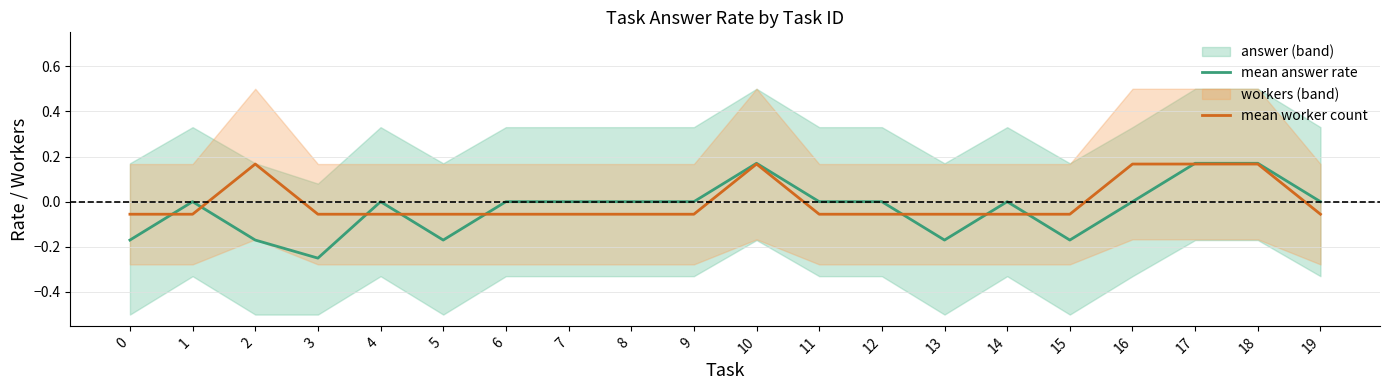

Reading right to left, what are all the values shown in this chart?

mean answer rate: 19=0.0	18=0.2	17=0.2	16=0.0	15=-0.2	14=0.0	13=-0.2	12=0.0	11=0.0	10=0.2	9=0.0	8=0.0	7=0.0	6=0.0	5=-0.2	4=0.0	3=-0.2	2=-0.2	1=0.0	0=-0.2
mean worker count: 19=-0.1	18=0.2	17=0.2	16=0.2	15=-0.1	14=-0.1	13=-0.1	12=-0.1	11=-0.1	10=0.2	9=-0.1	8=-0.1	7=-0.1	6=-0.1	5=-0.1	4=-0.1	3=-0.1	2=0.2	1=-0.1	0=-0.1